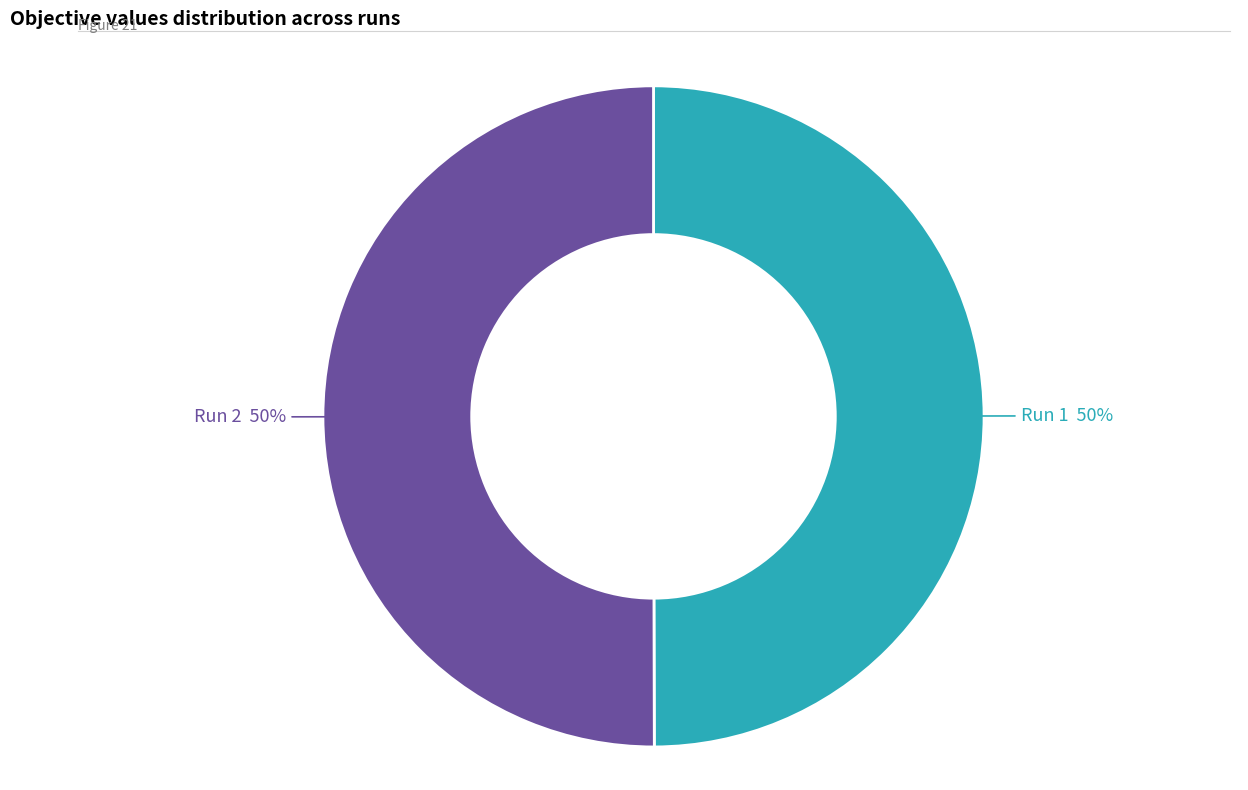

To the nearest percent, what is the average slice percentage?

50%